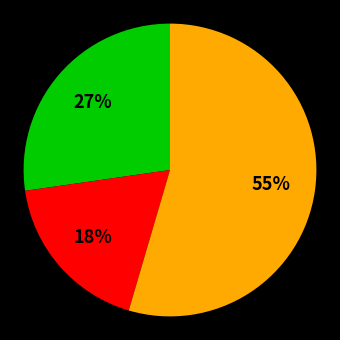

To the nearest percent, what is the average slice percentage?

33%